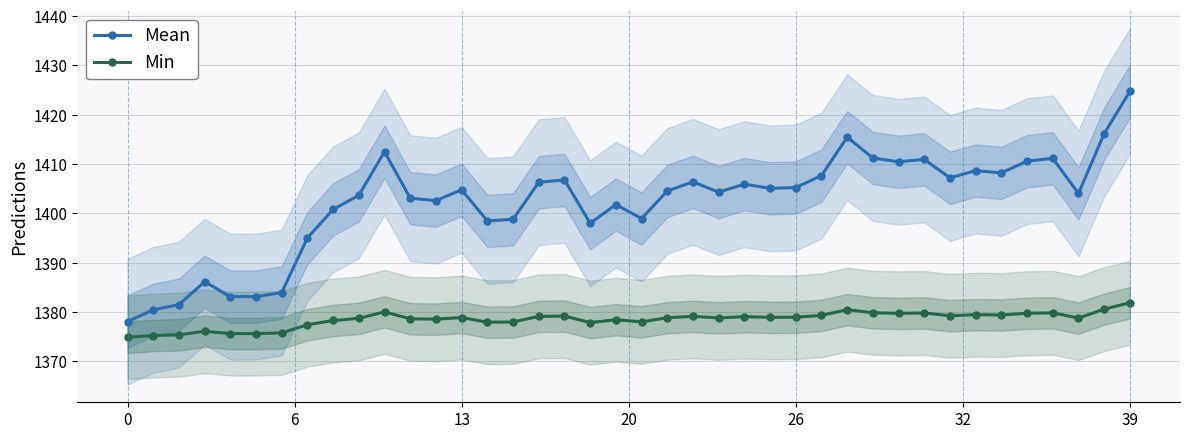

What is the spread (max minus min) of values at 25?

26.1